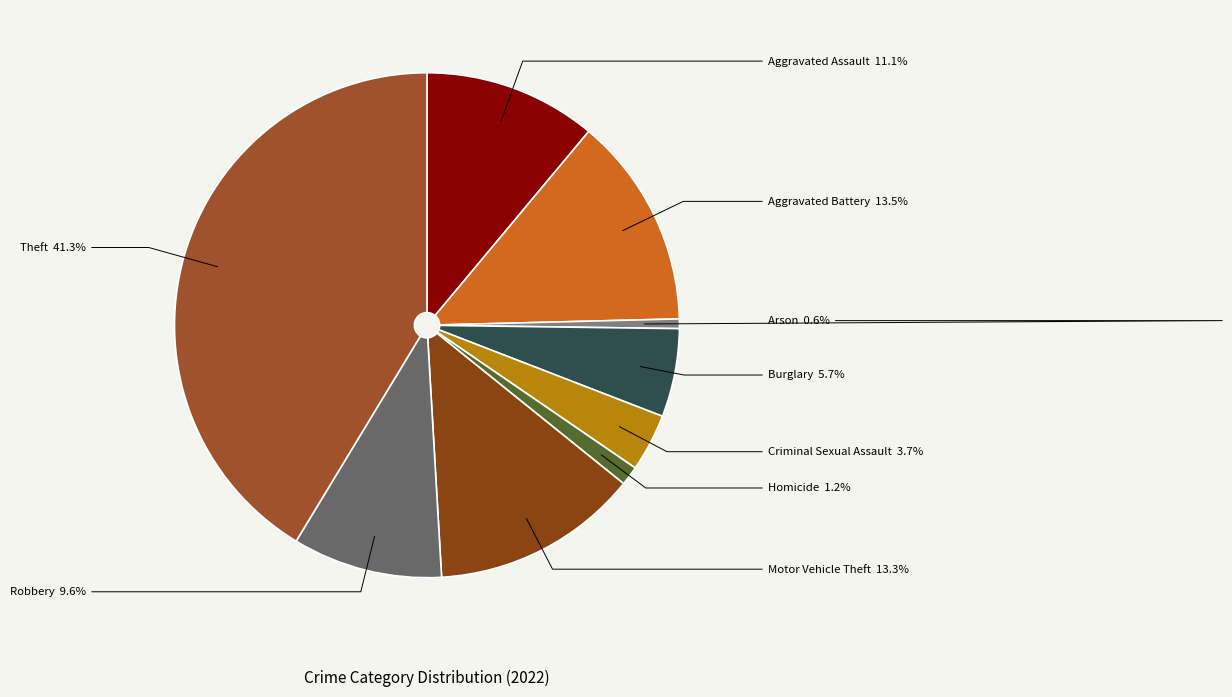

What percentage is the Burglary slice, to the nearest percent?

6%